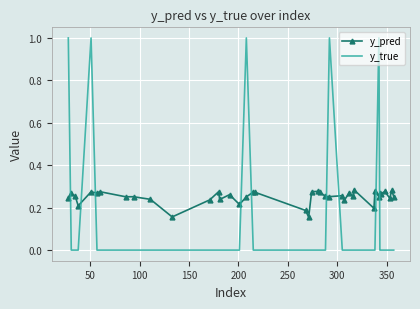

List the series in order of their overall mean, lowest first.

y_true, y_pred